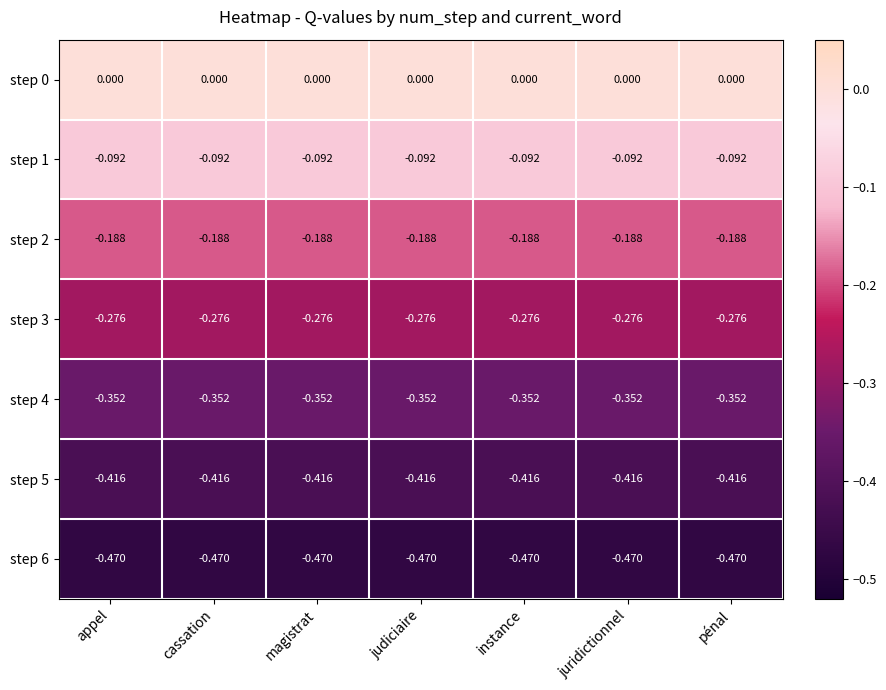

Reading left to right, extract all data points from this chart.

step 0: appel=0.0	cassation=0.0	magistrat=0.0	judiciaire=0.0	instance=0.0	juridictionnel=0.0	pénal=0.0
step 1: appel=-0.1	cassation=-0.1	magistrat=-0.1	judiciaire=-0.1	instance=-0.1	juridictionnel=-0.1	pénal=-0.1
step 2: appel=-0.2	cassation=-0.2	magistrat=-0.2	judiciaire=-0.2	instance=-0.2	juridictionnel=-0.2	pénal=-0.2
step 3: appel=-0.3	cassation=-0.3	magistrat=-0.3	judiciaire=-0.3	instance=-0.3	juridictionnel=-0.3	pénal=-0.3
step 4: appel=-0.4	cassation=-0.4	magistrat=-0.4	judiciaire=-0.4	instance=-0.4	juridictionnel=-0.4	pénal=-0.4
step 5: appel=-0.4	cassation=-0.4	magistrat=-0.4	judiciaire=-0.4	instance=-0.4	juridictionnel=-0.4	pénal=-0.4
step 6: appel=-0.5	cassation=-0.5	magistrat=-0.5	judiciaire=-0.5	instance=-0.5	juridictionnel=-0.5	pénal=-0.5